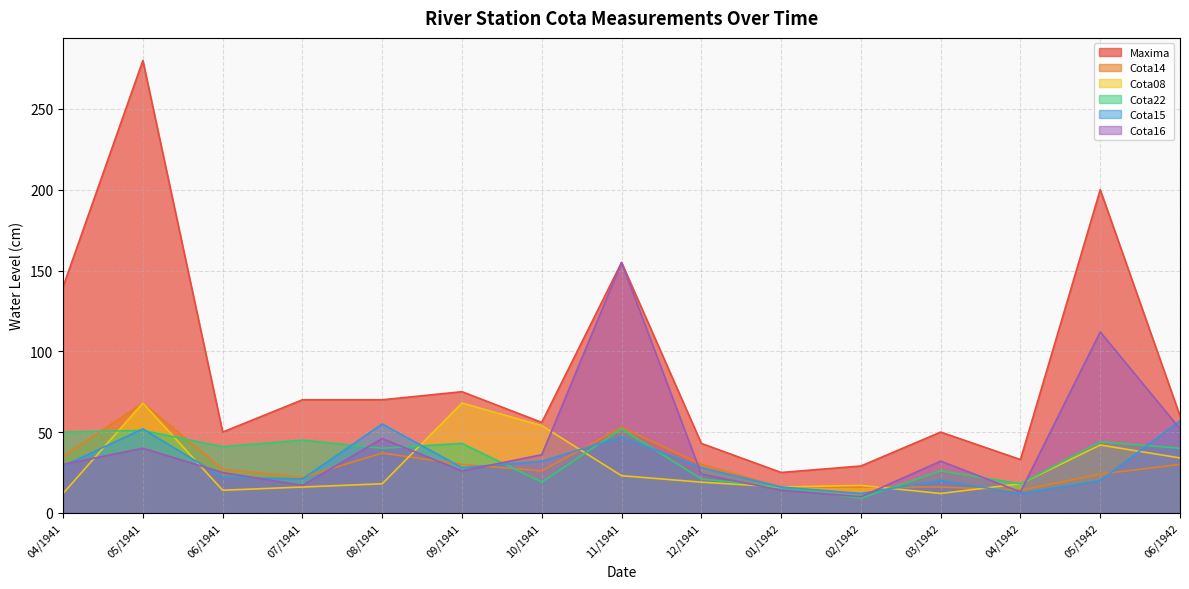

At which label does Cota15 reach its peak?

06/1942